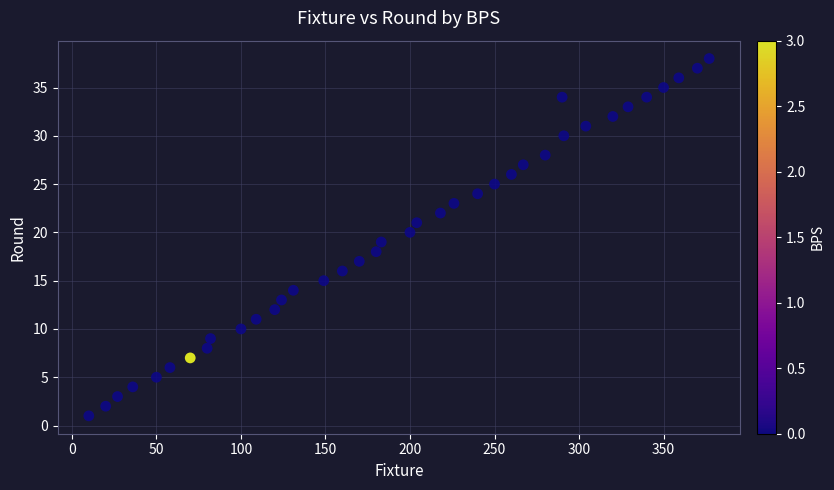

What is the range of X values (max minus min)?

367